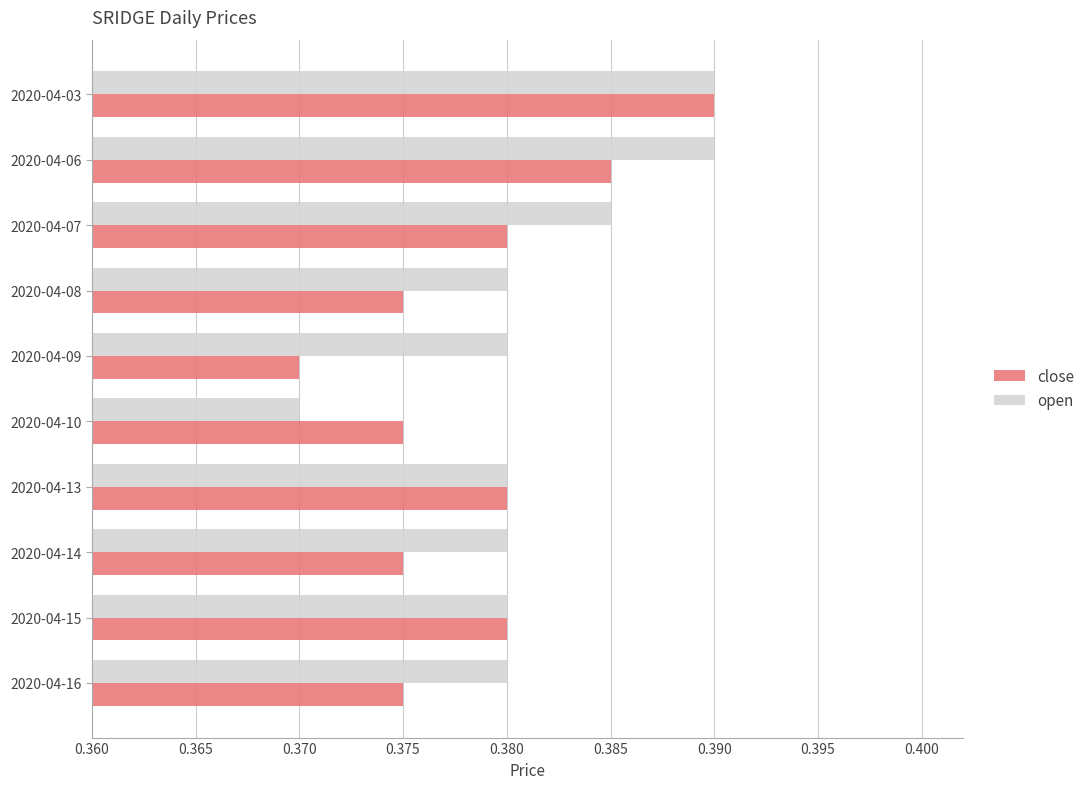

Is it true that open equals 0.2 at 2020-04-13?

False